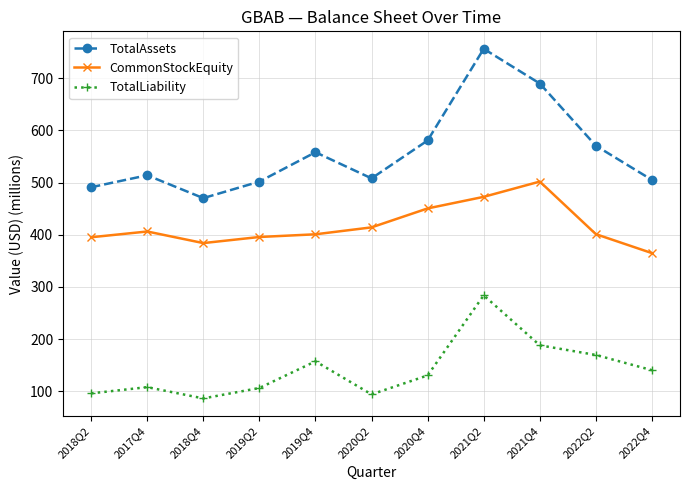

List the series in order of their overall mean, highest first.

TotalAssets, CommonStockEquity, TotalLiability